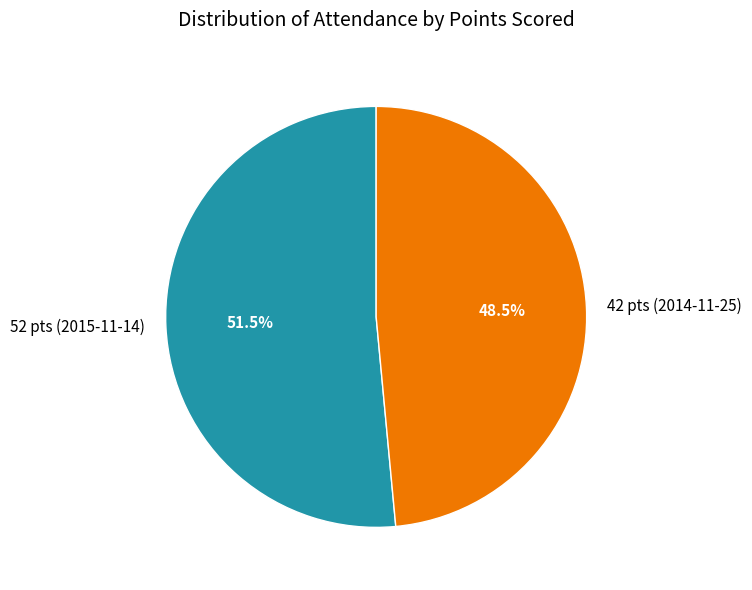

What is the ratio of the value at 52 pts (2015-11-14) to the value at 42 pts (2014-11-25)?

1.1